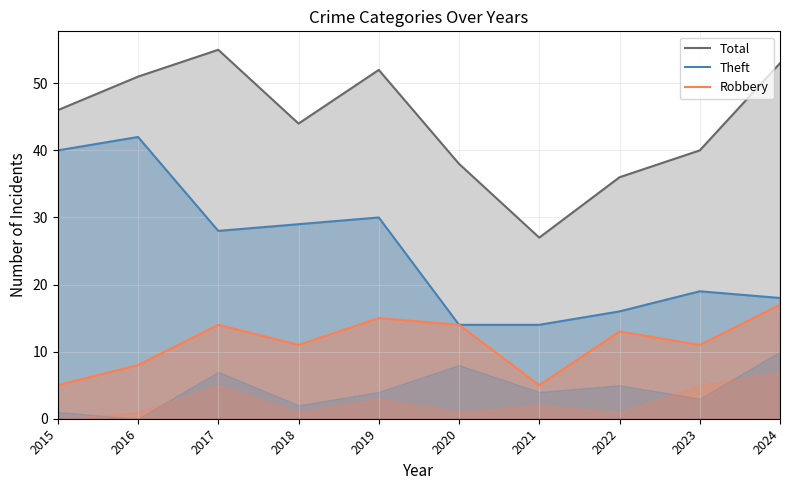

What is the maximum value for Theft?

42